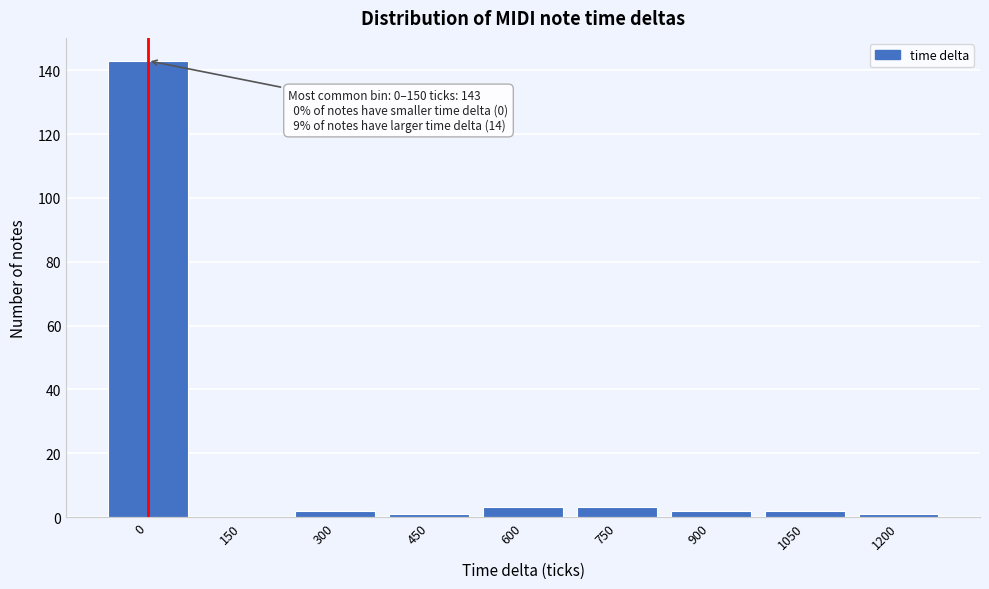

Reading left to right, what are all the values shown in this chart?

0=143	150=0	300=2	450=1	600=3	750=3	900=2	1050=2	1200=1